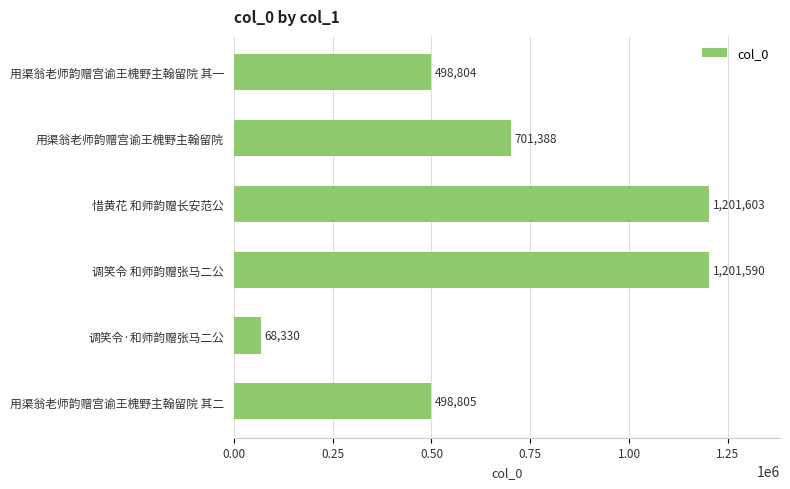

Which has a higher value, 调笑令·和师韵赠张马二公 or 惜黄花 和师韵赠长安范公?

惜黄花 和师韵赠长安范公